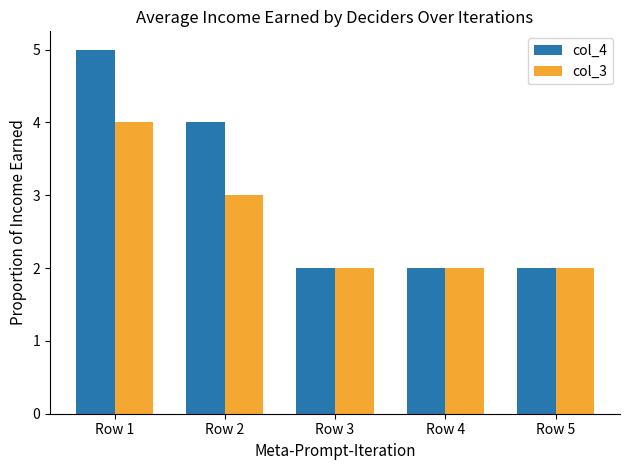

Does the chart contain any negative values?

No